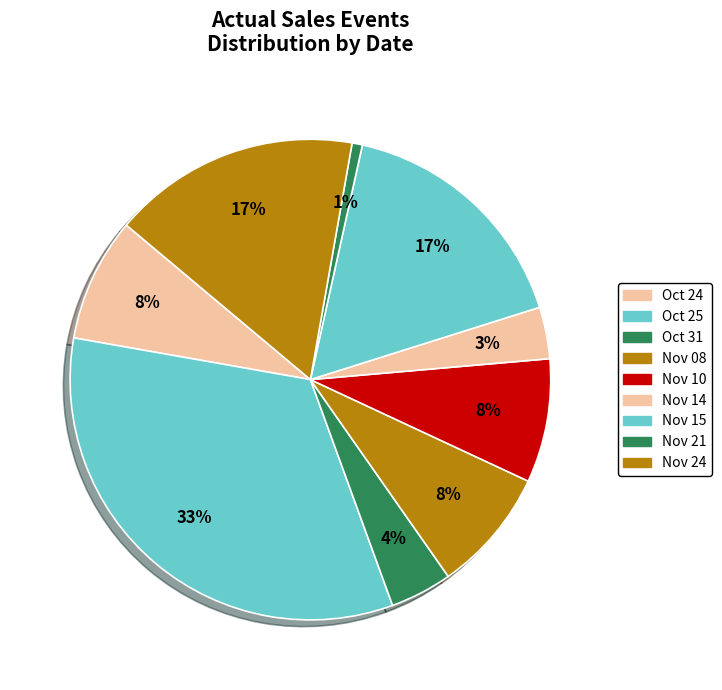

Rank the categories by value from highest to lowest.

2011-10-25, 2011-11-15, 2011-11-24, 2011-10-24, 2011-11-08, 2011-11-10, 2011-10-31, 2011-11-14, 2011-11-21